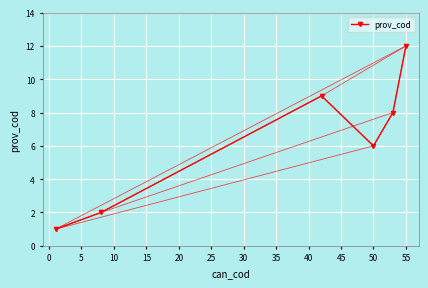

True or false: the data has more than 0 interior local peaks.

True